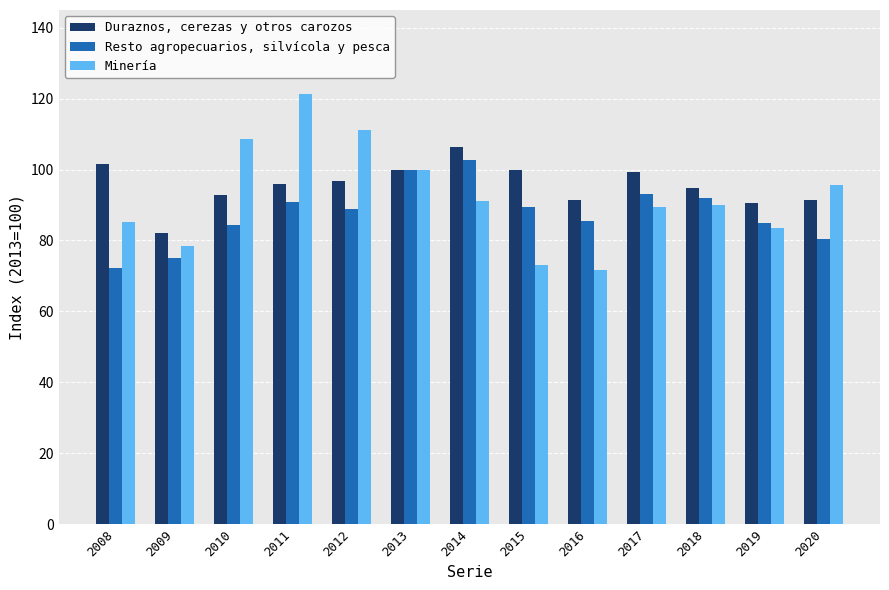

What is the value of the Duraznos, cerezas y otros carozos bar at the 3rd from the left?

92.8